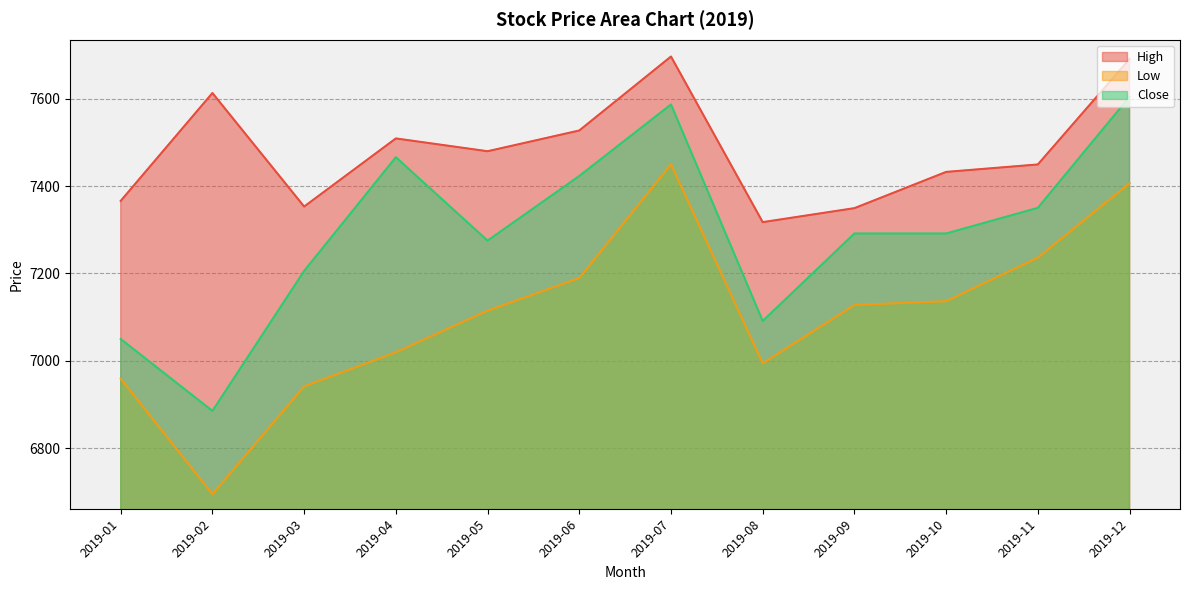

Where is the first local maximum for High?

2019-02